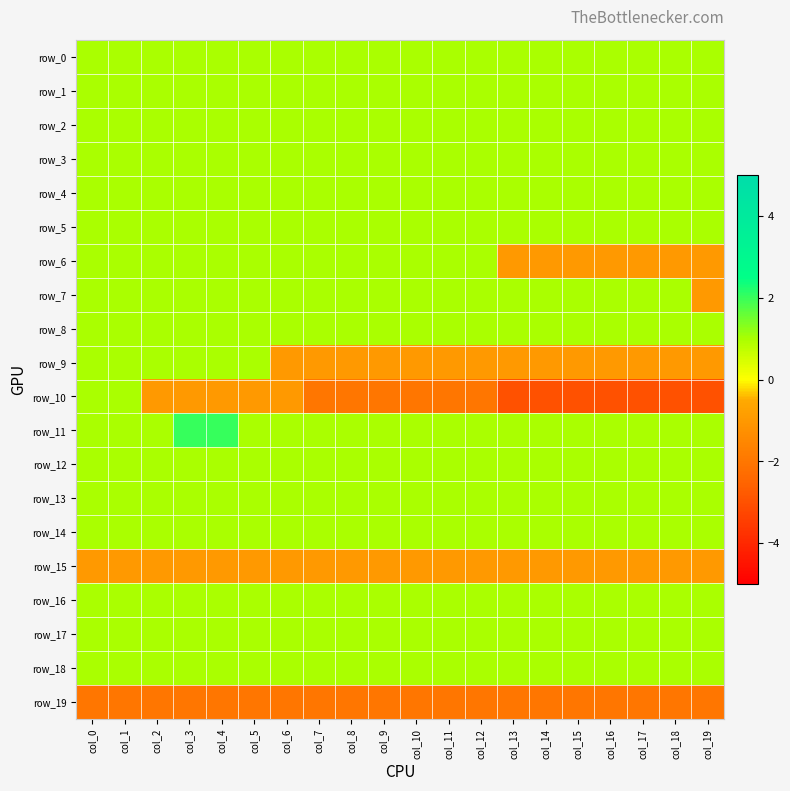

The row_9 series shows -1 at col_18. True or false?

True